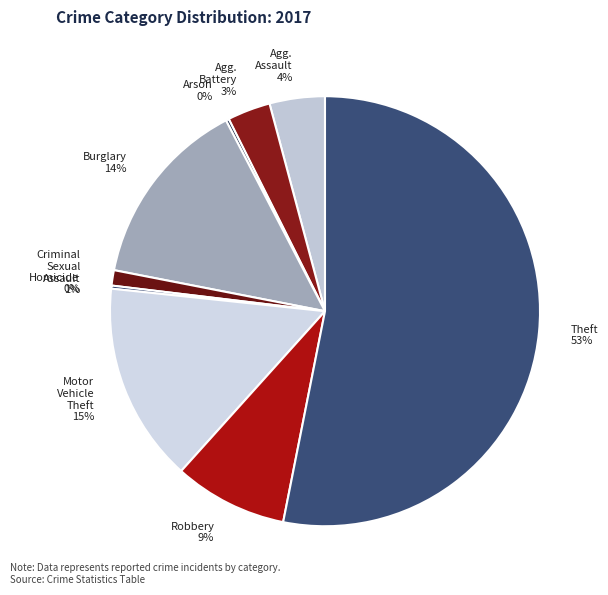

To the nearest percent, what is the average slice percentage?

11%